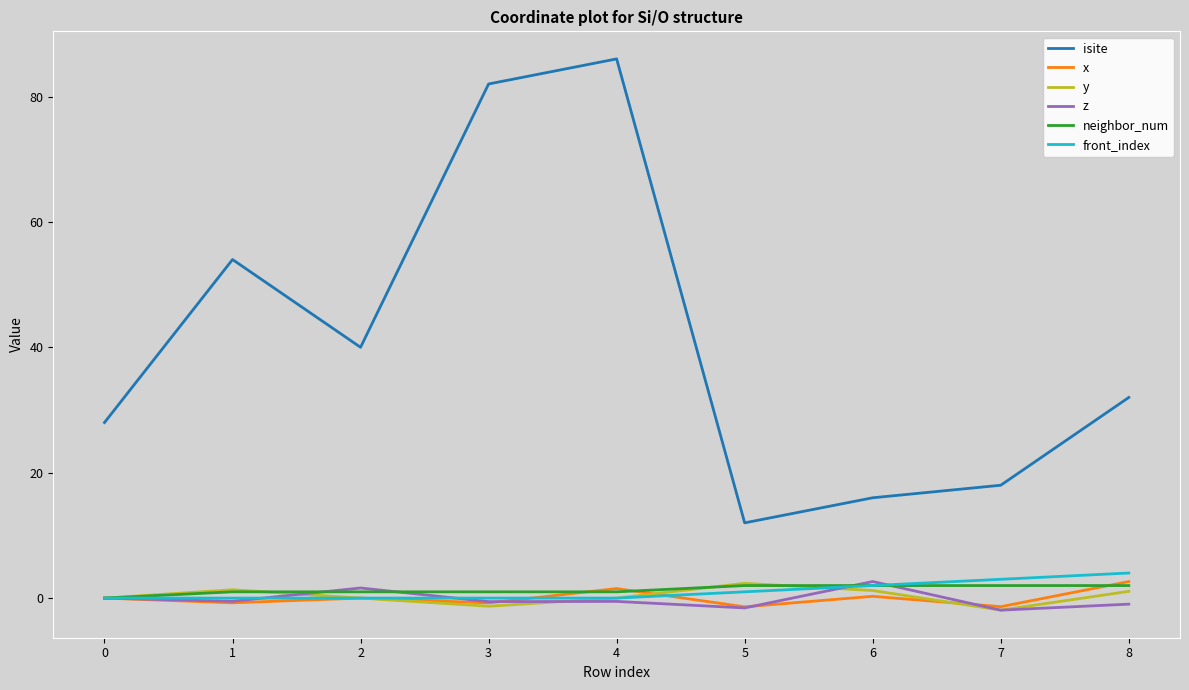

Does the chart have visible grid lines?

No